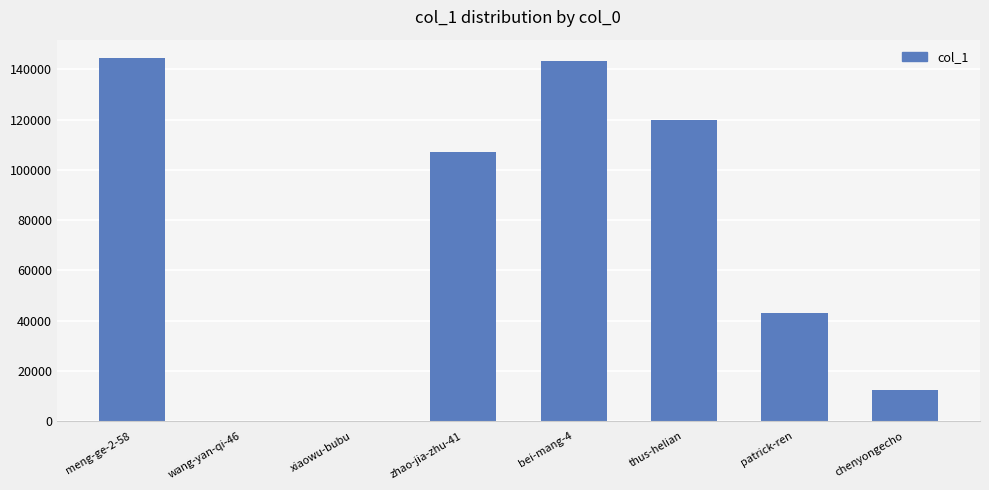

What is the sum of the values at xiaowu-bubu and zhao-jia-zhu-41?

107158